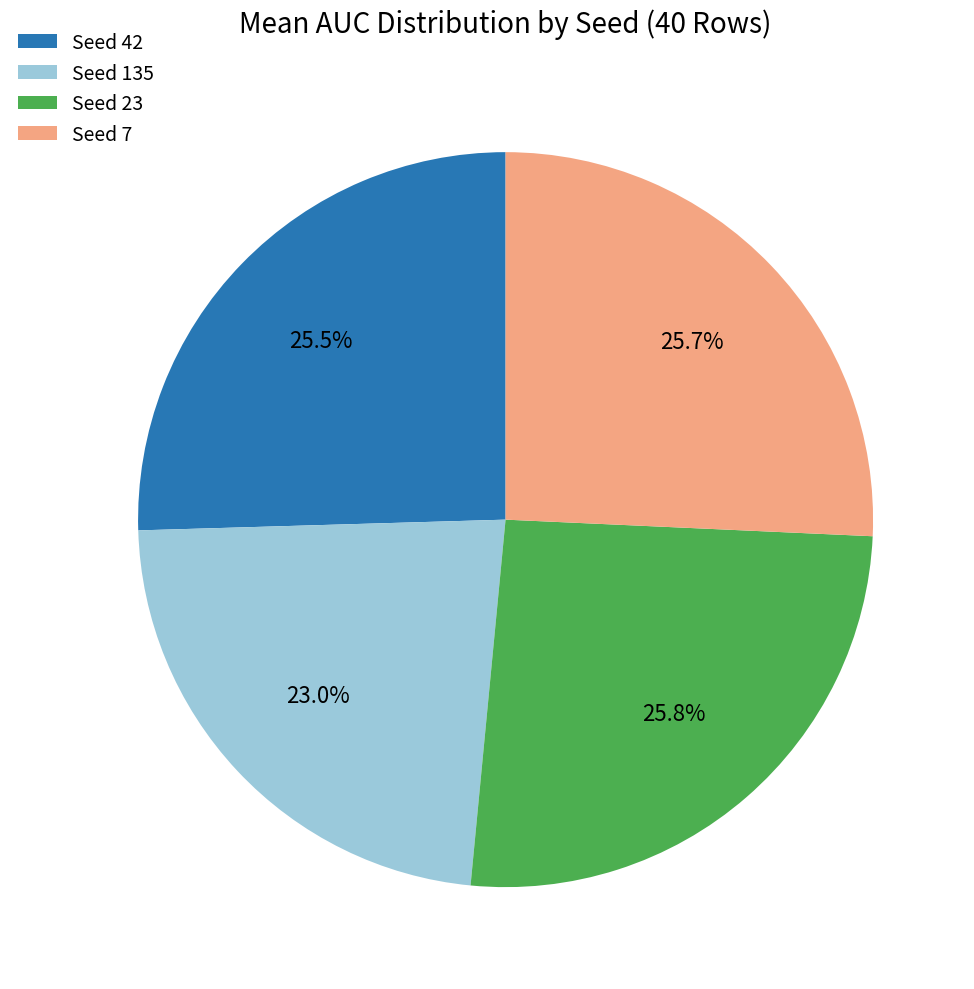

What percentage do Seed 7 and Seed 42 together represent?

51.2%